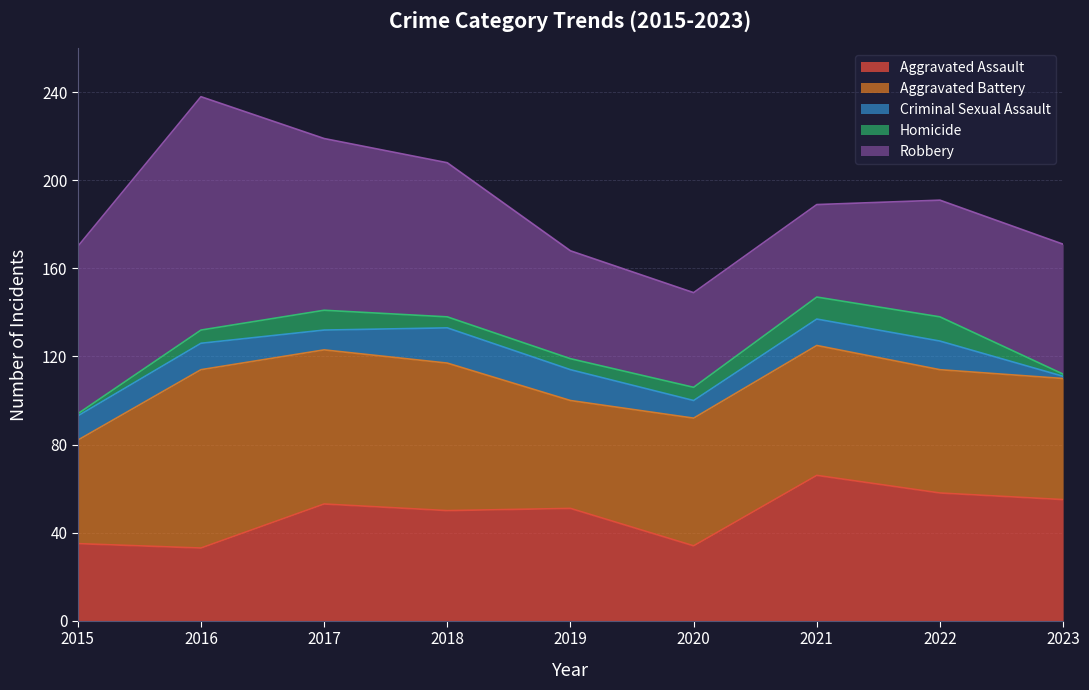

What are all the series names shown in the legend?

Aggravated Assault, Aggravated Battery, Criminal Sexual Assault, Homicide, Robbery